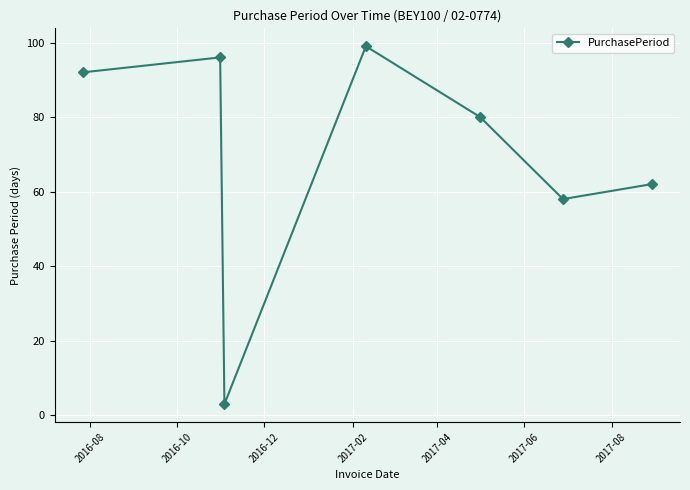

What is the average value?

70